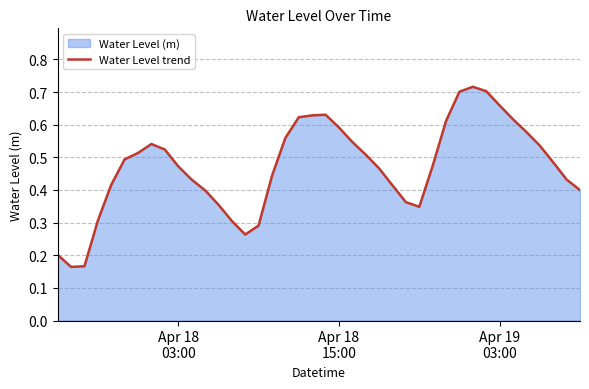

Does the chart display data point markers on the line(s)?

No